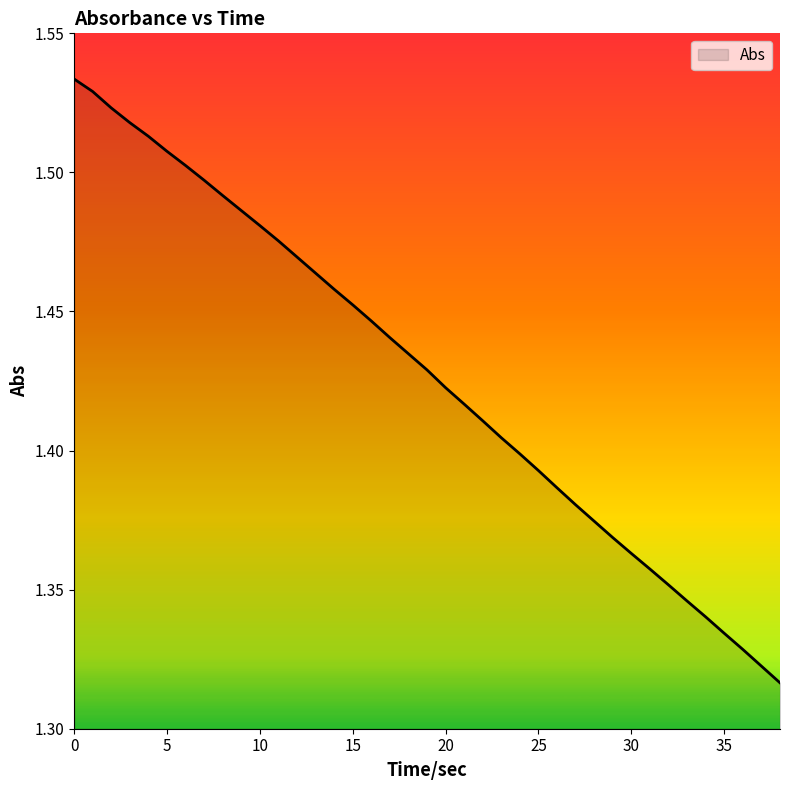

What is the average value?

1.4